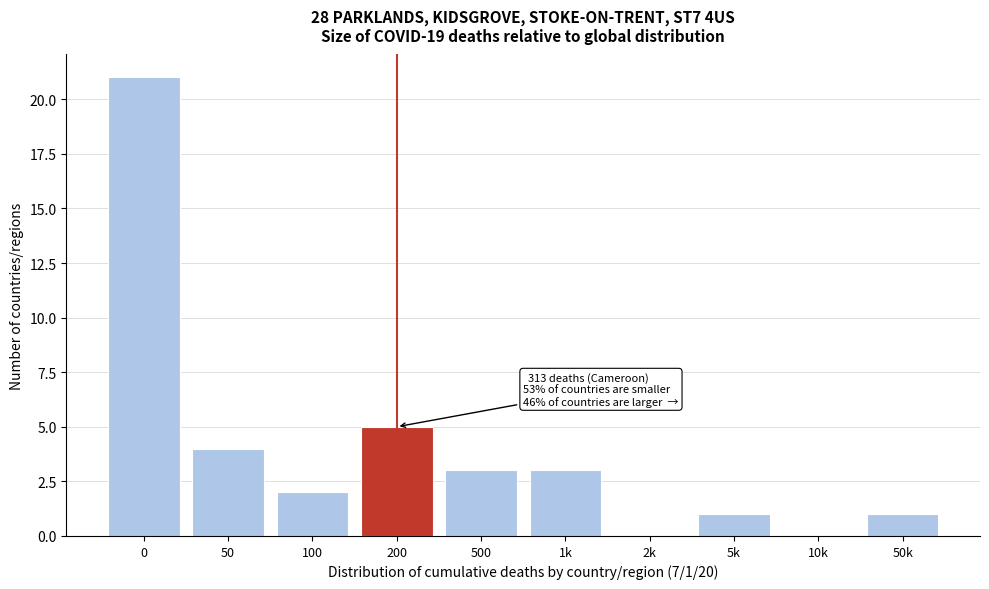

Reading right to left, list all the values displayed in this chart.

50k=1	10k=0	5k=1	2k=0	1k=3	500=3	200=5	100=2	50=4	0=21